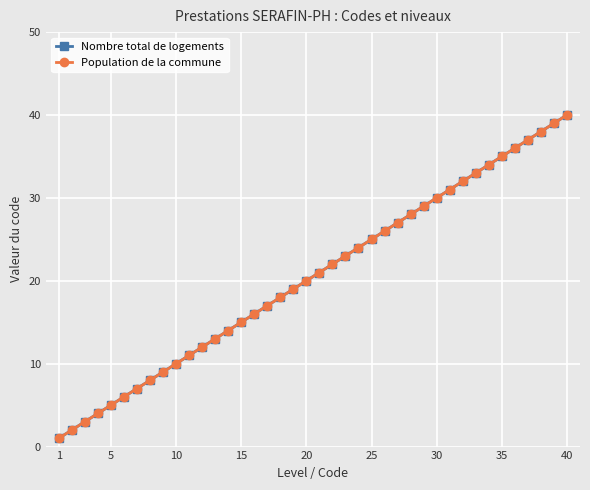

Is this an area chart (filled region under the line)?

No